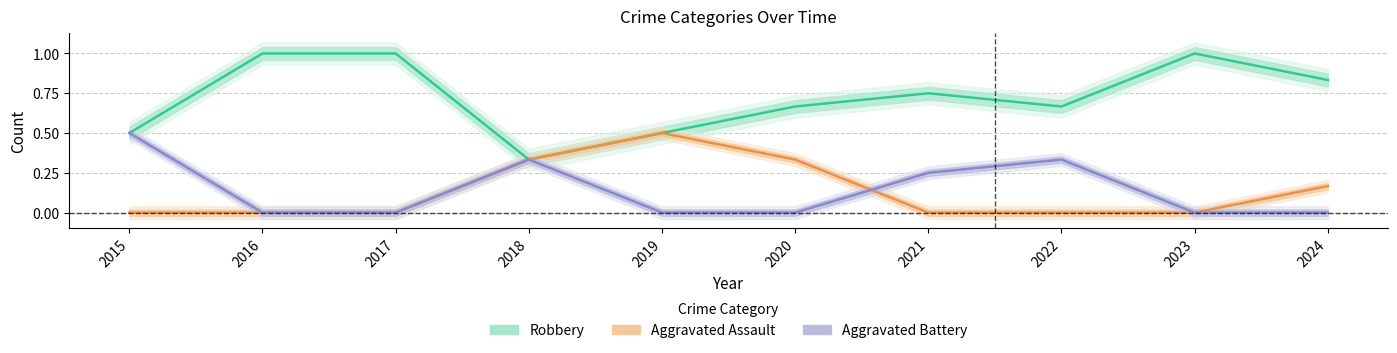

Which label corresponds to the largest value in the chart?

2016